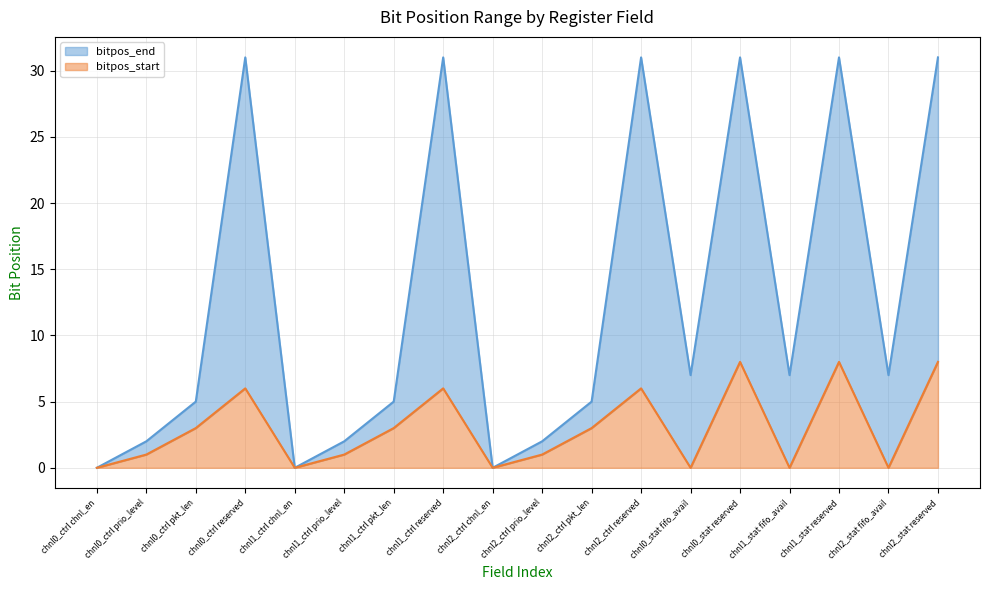

Does the chart have visible grid lines?

Yes